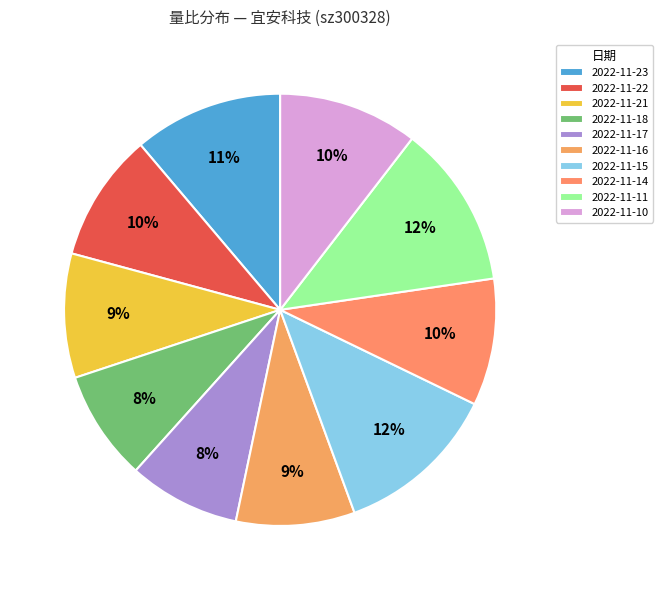

What is the change in value from 2022-11-23 to 2022-11-21?

-0.2